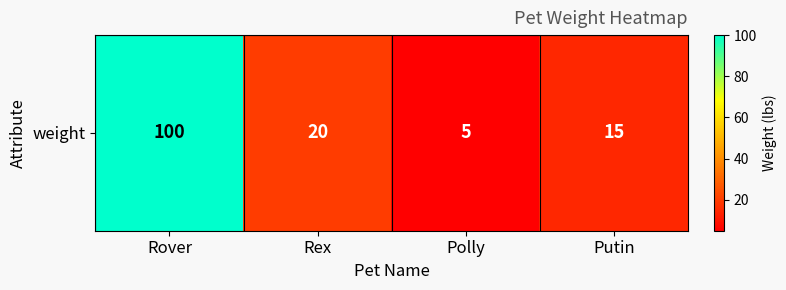

Which category has the highest value across all series?

Rover